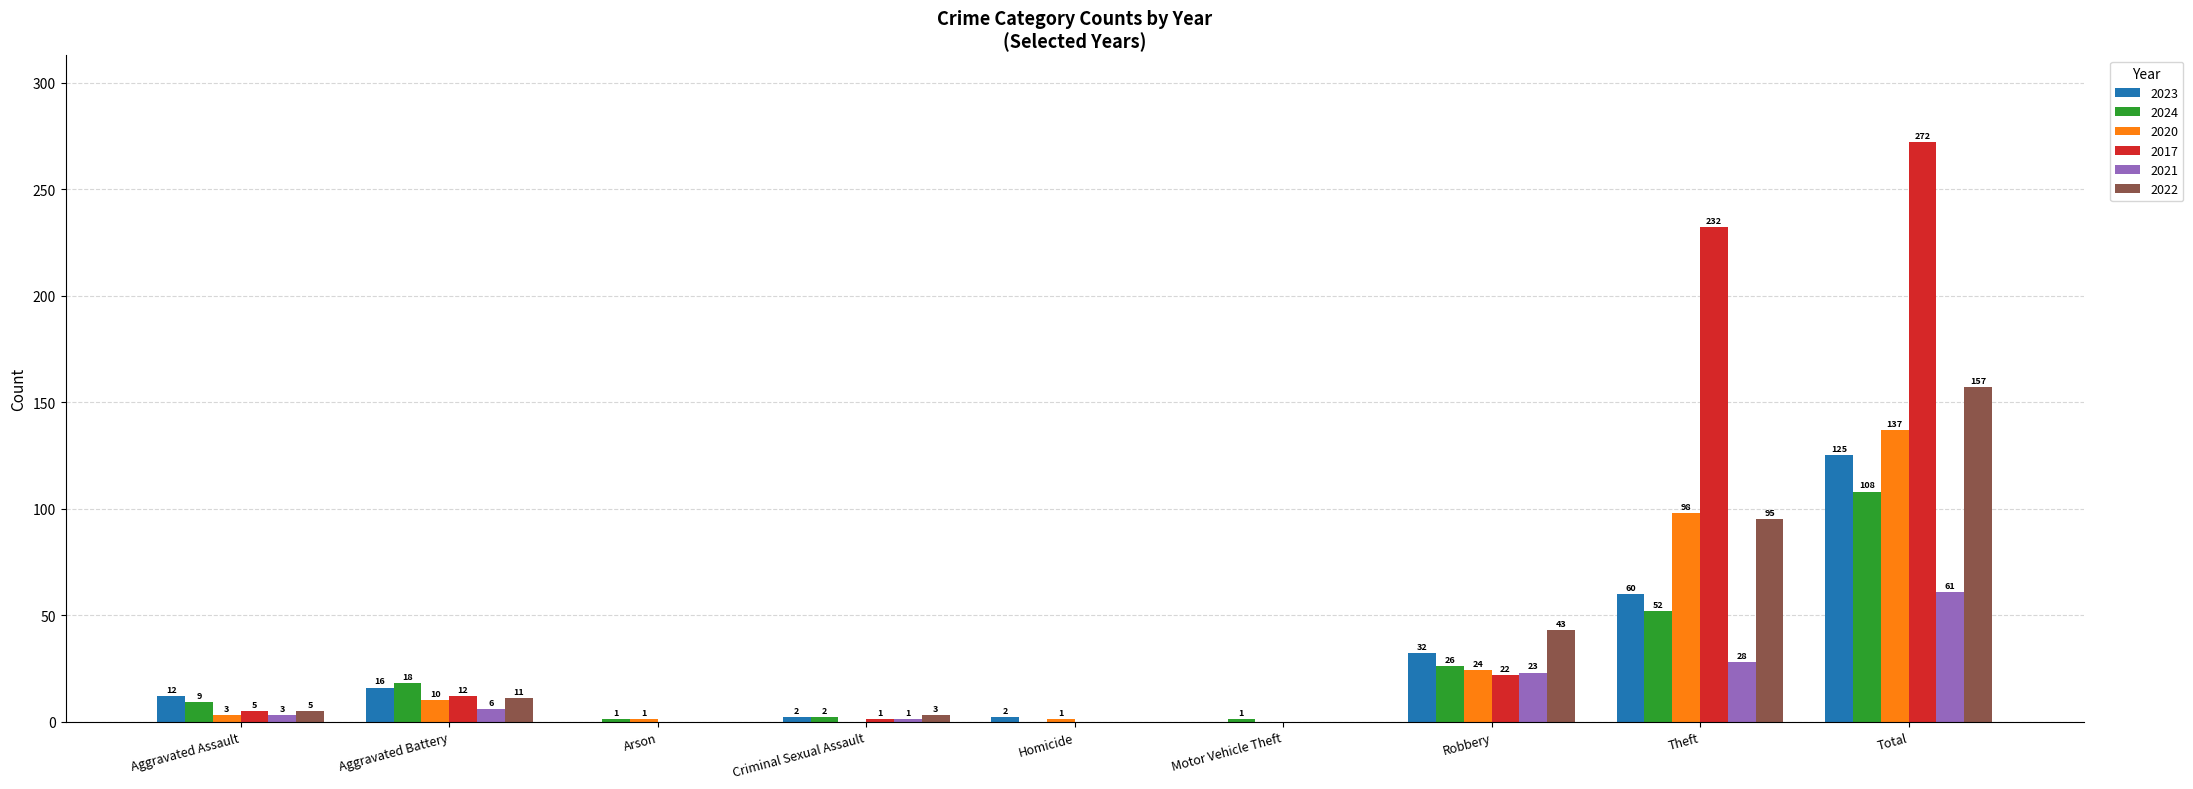

Does the chart contain stacked bars?

No